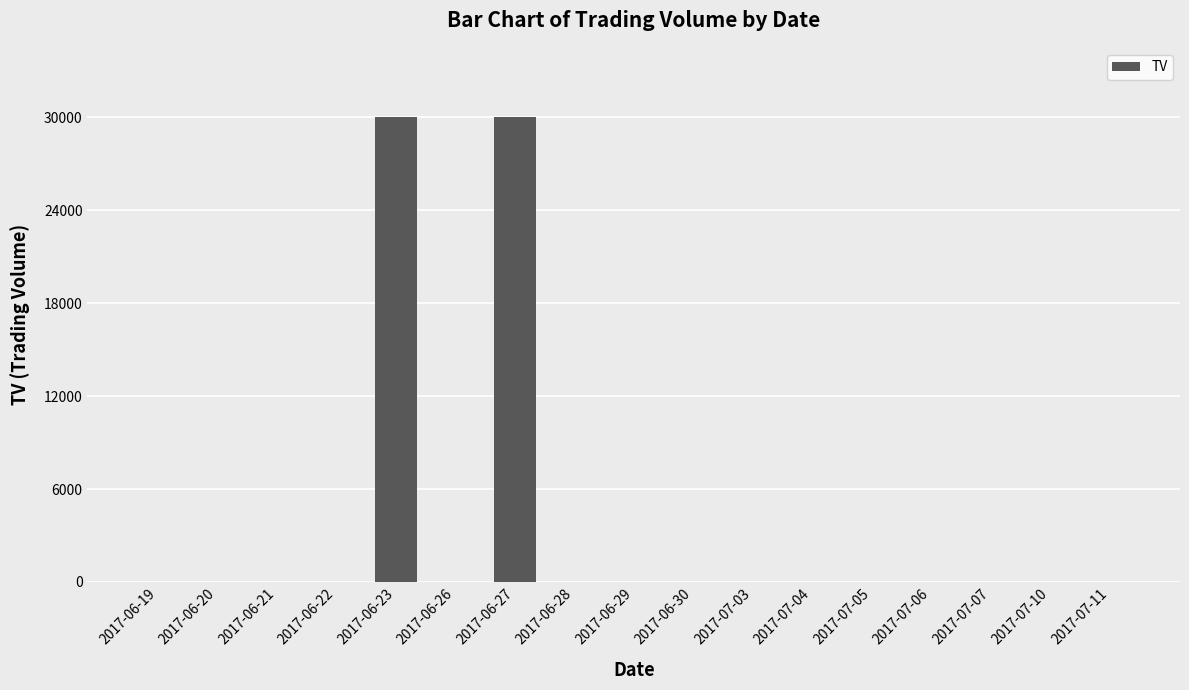

The value at 2017-06-21 is 14069. True or false?

False